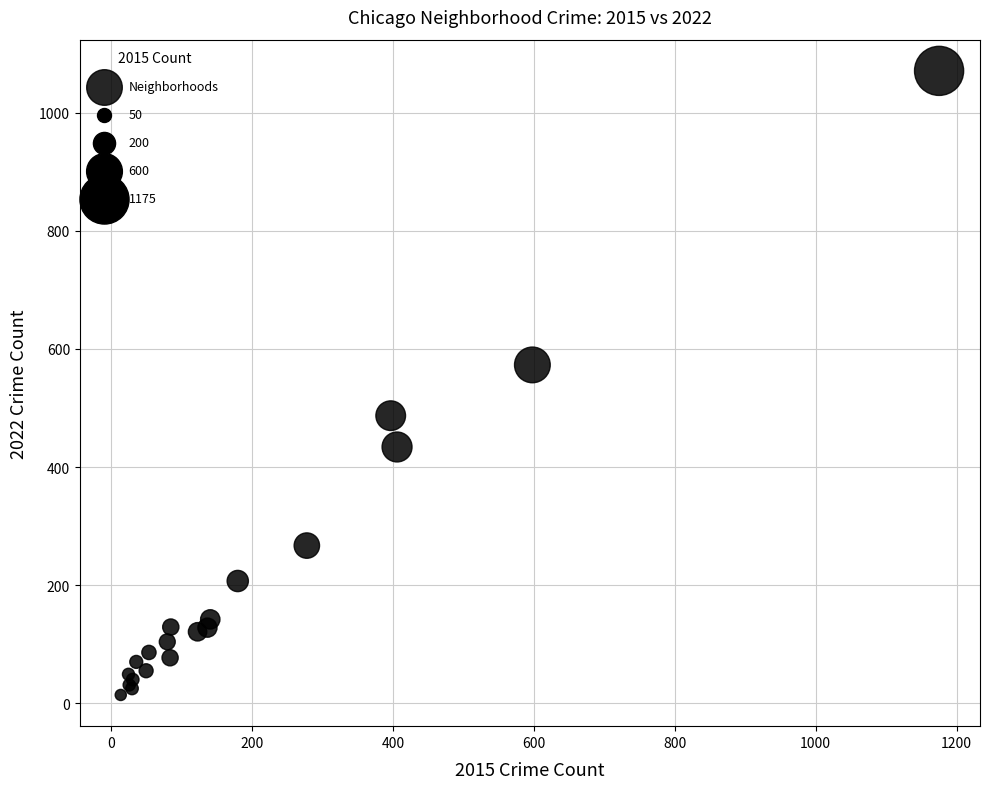

What Y value in the scatter plot is closest to 542?

573